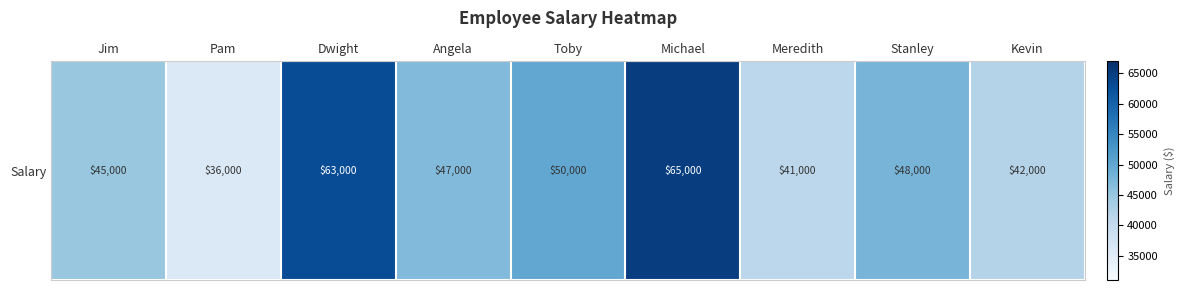

How many data points are above 47000?

4